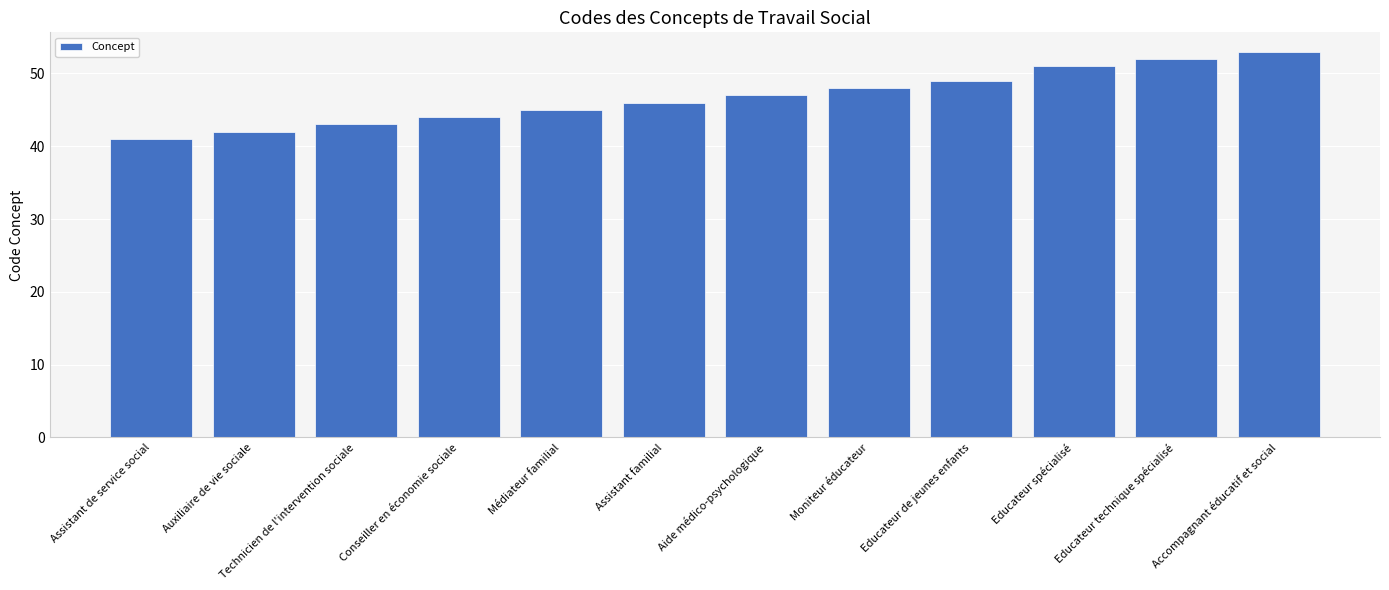

Read the value at Accompagnant éducatif et social, to the nearest 5.

55